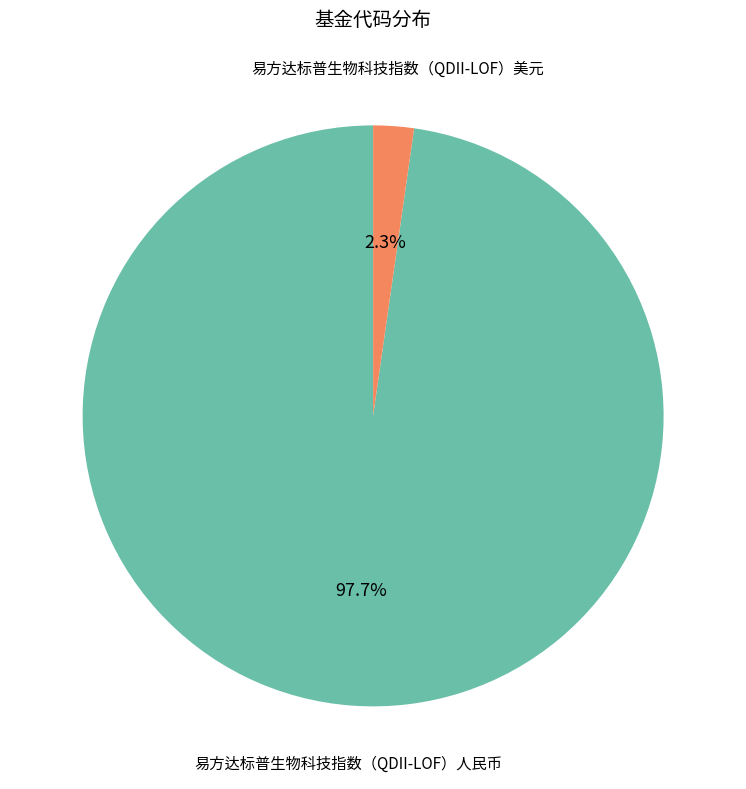

Does any single category account for the majority?

Yes